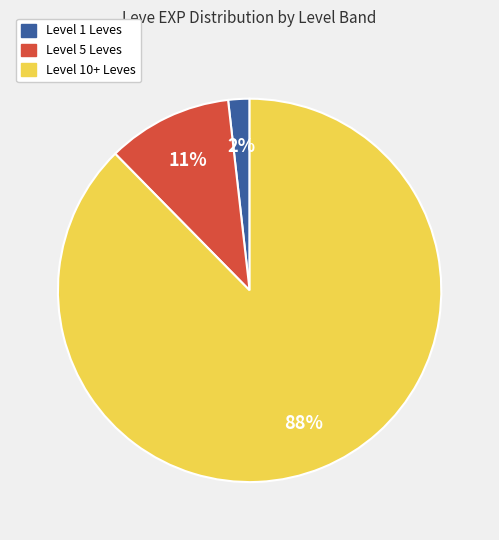

To the nearest percent, what is the average slice percentage?

33%